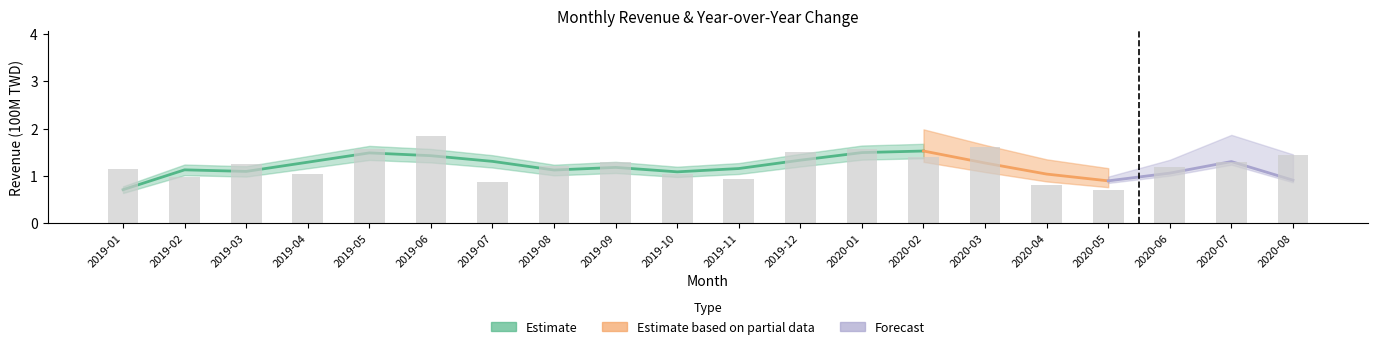

The value at 2019-04 is 1.0. True or false?

True